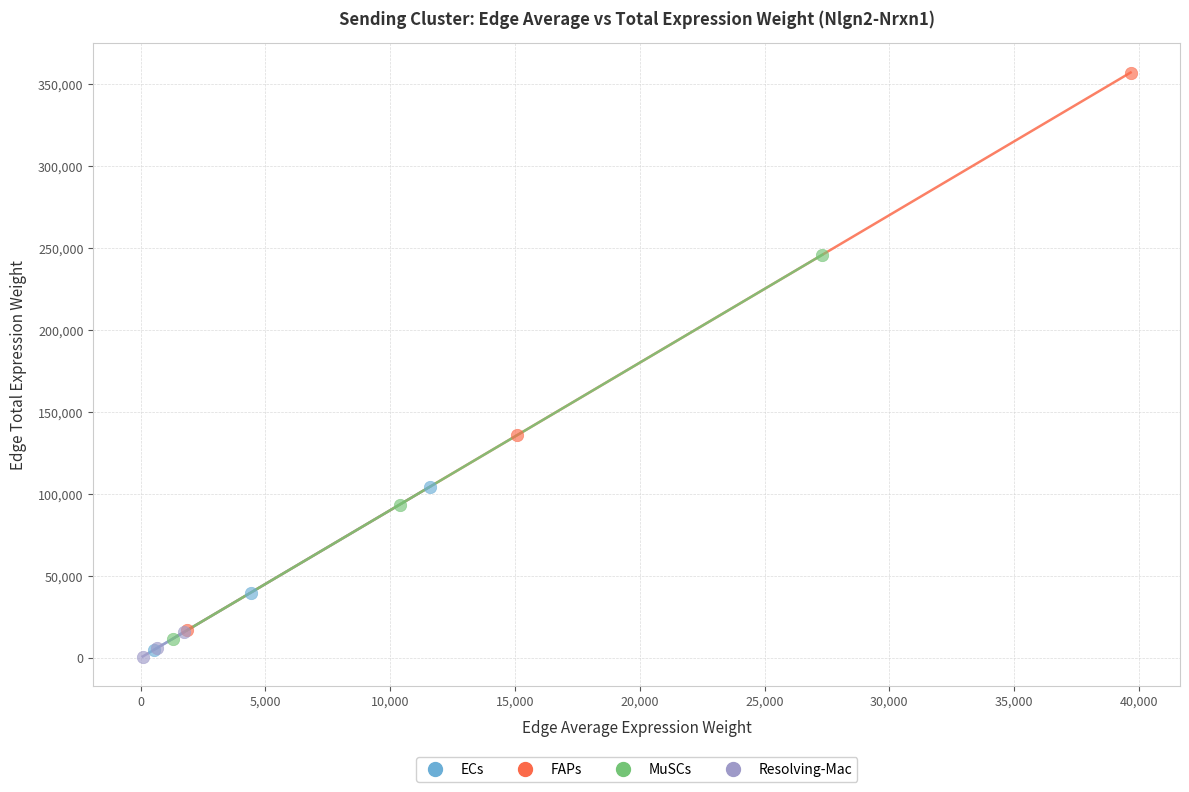

What are all the series names shown in the legend?

ECs, FAPs, MuSCs, Resolving-Mac